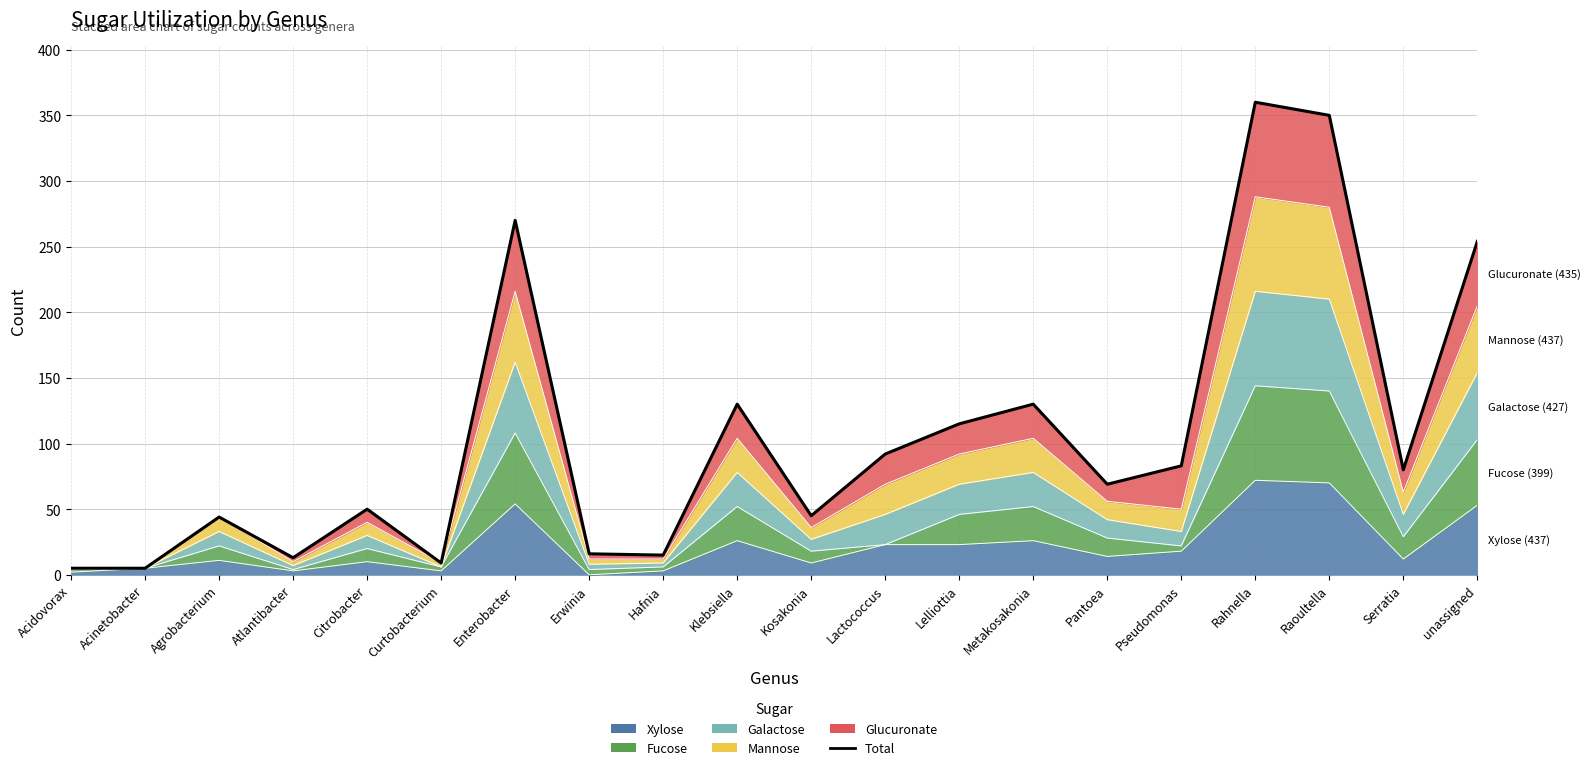

Which label corresponds to the largest value in the chart?

Rahnella